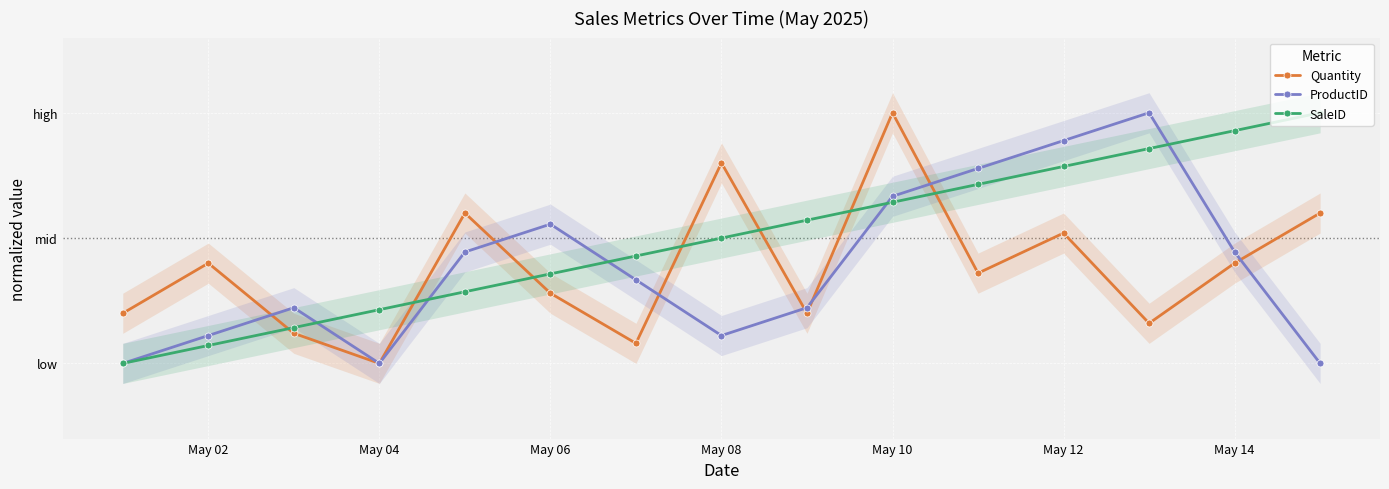

How many lines are shown in the chart?

3